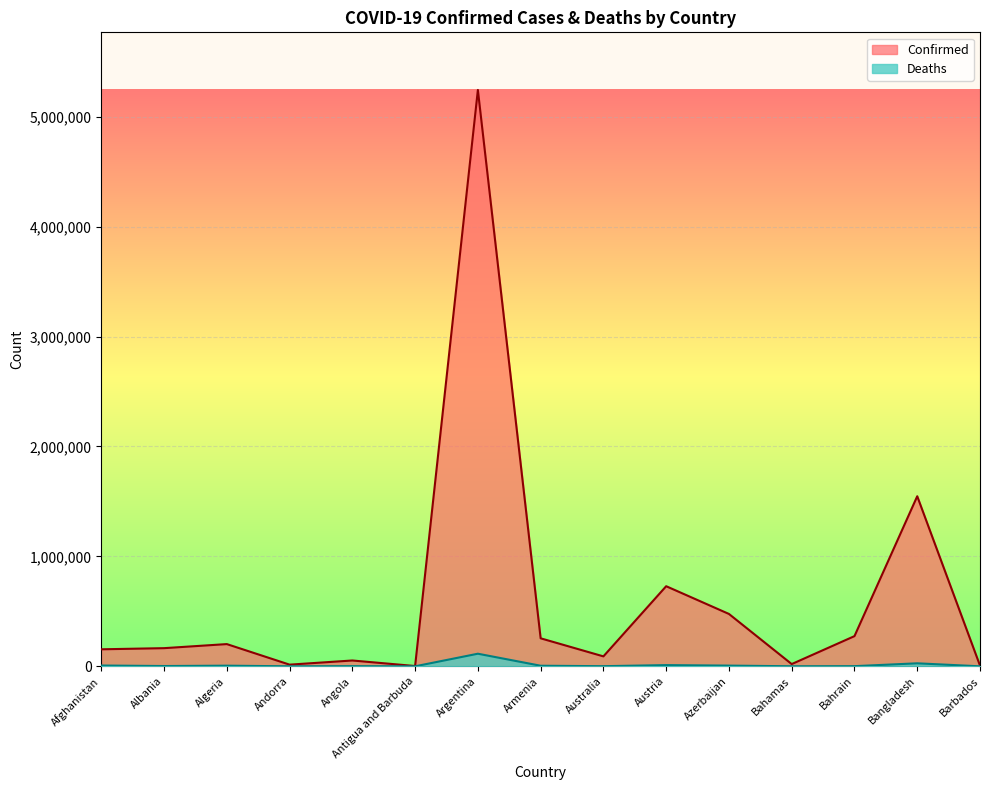

What is the label of the 10th point from the left?

Austria